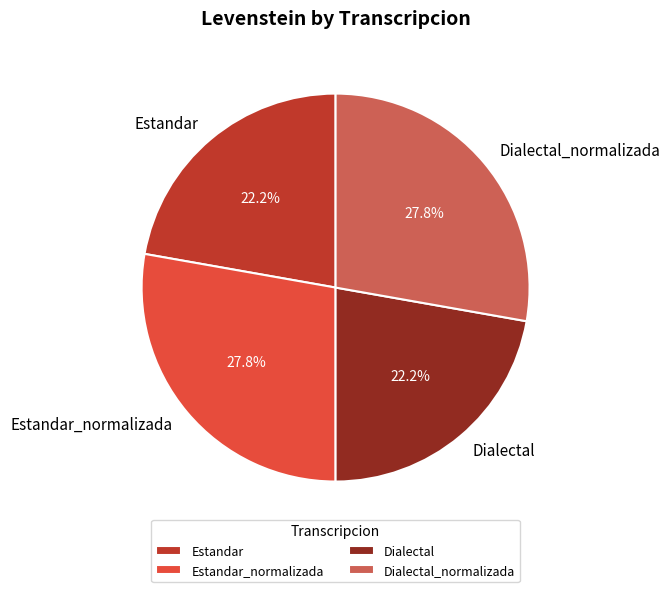

Between Estandar and Dialectal_normalizada, which is larger?

Dialectal_normalizada